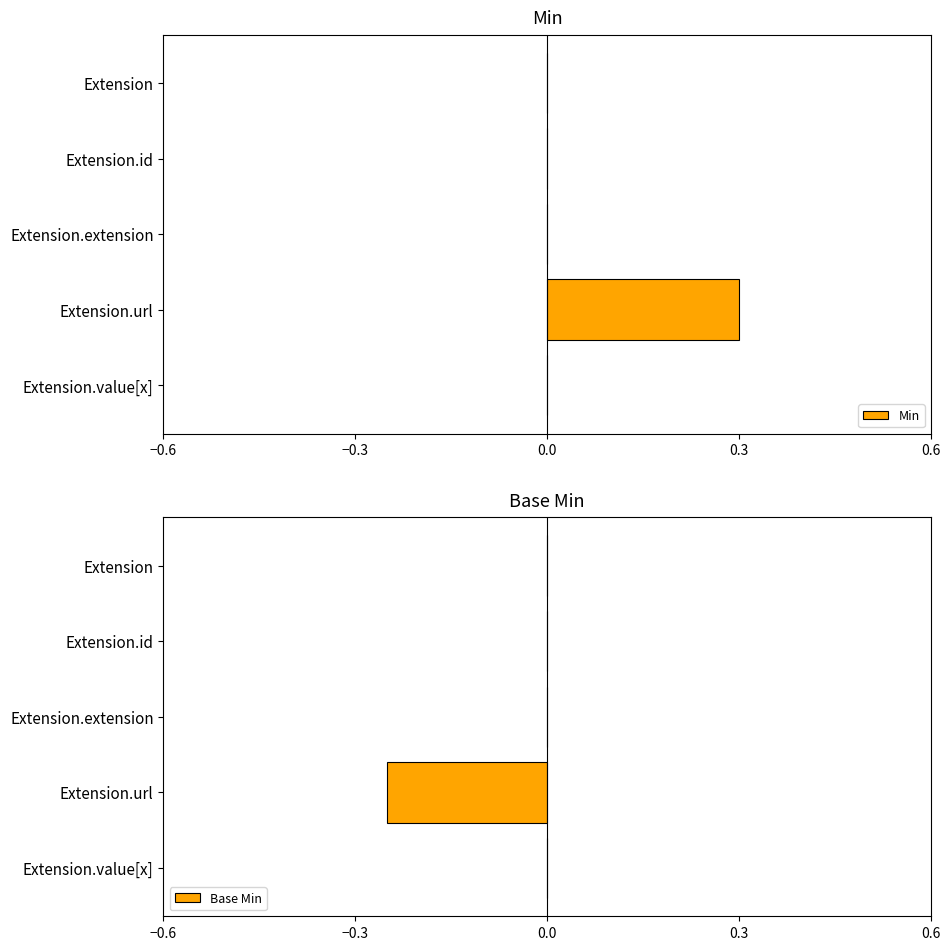

What is the approximate value of Min at Extension.url?

0.3